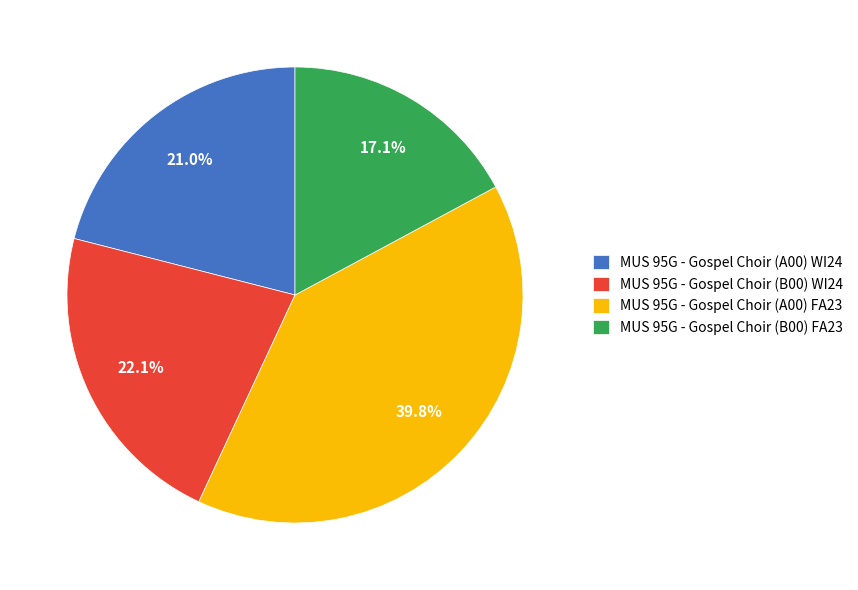

The MUS 95G - Gospel Choir (B00) WI24 slice represents 35% of the pie. True or false?

False